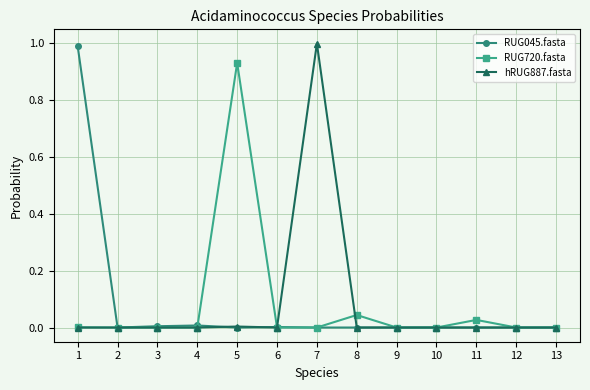

True or false: hRUG887.fasta has a value of 0.0 at 12.

True